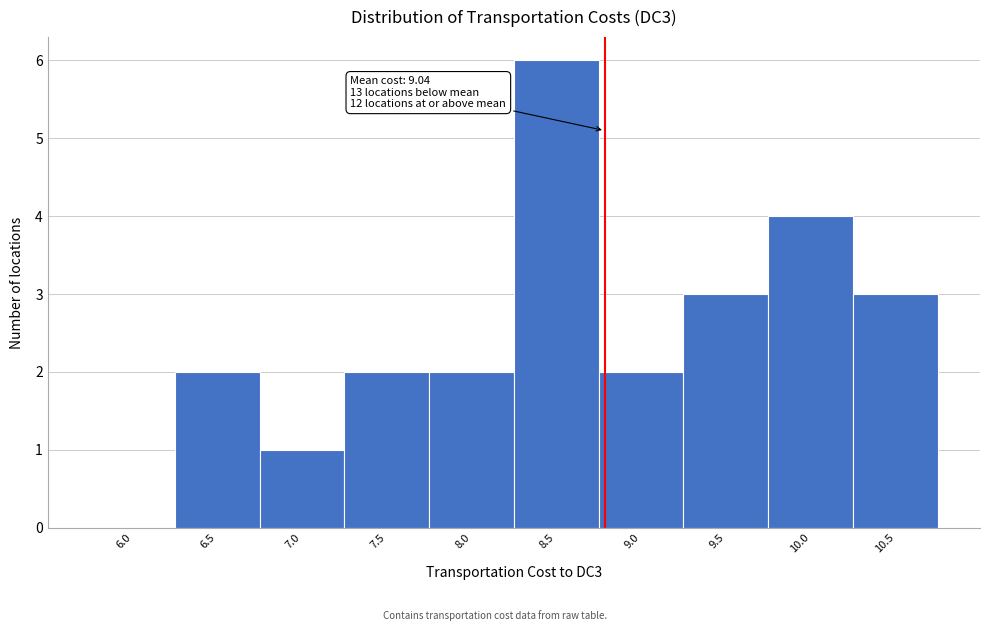

Reading left to right, list all the values displayed in this chart.

6.0=0	6.5=2	7.0=1	7.5=2	8.0=2	8.5=6	9.0=2	9.5=3	10.0=4	10.5=3